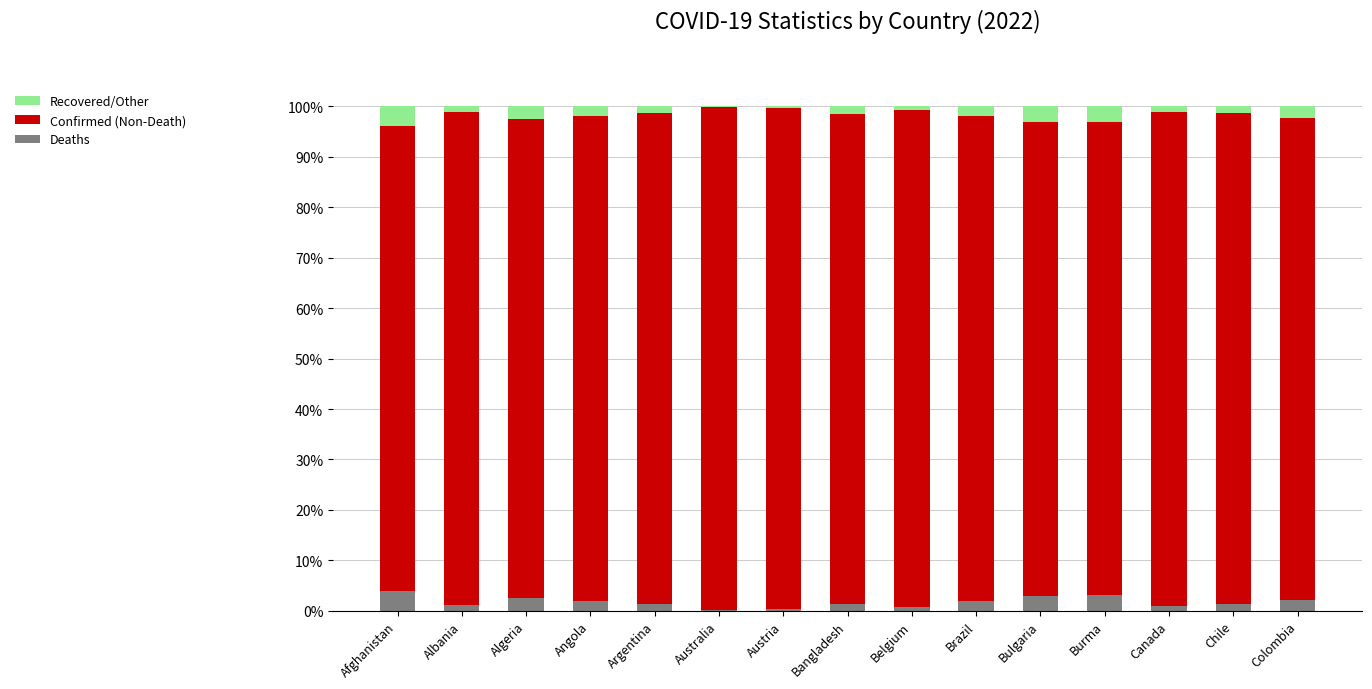

At Belgium, list the series in order from smallest to largest.

Recovered/Other, Deaths, Confirmed (Non-Death)